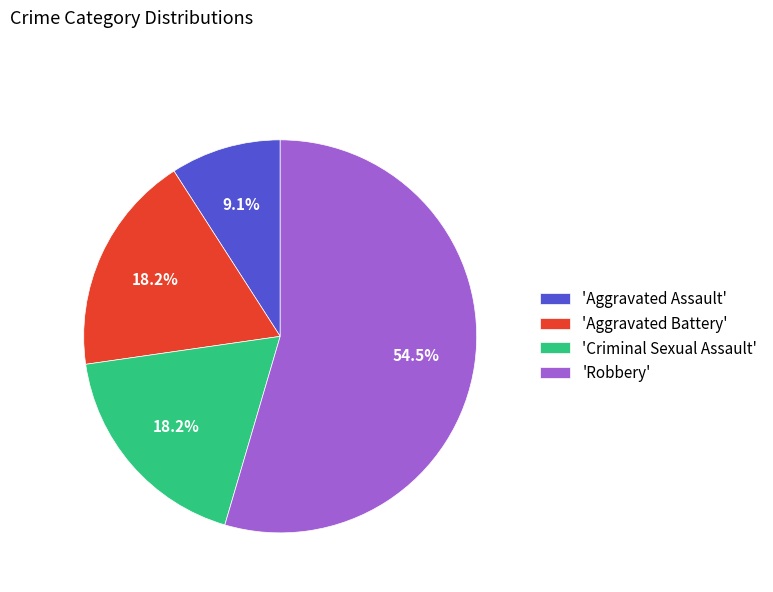

Which slice represents more than half of the pie?

'Robbery'